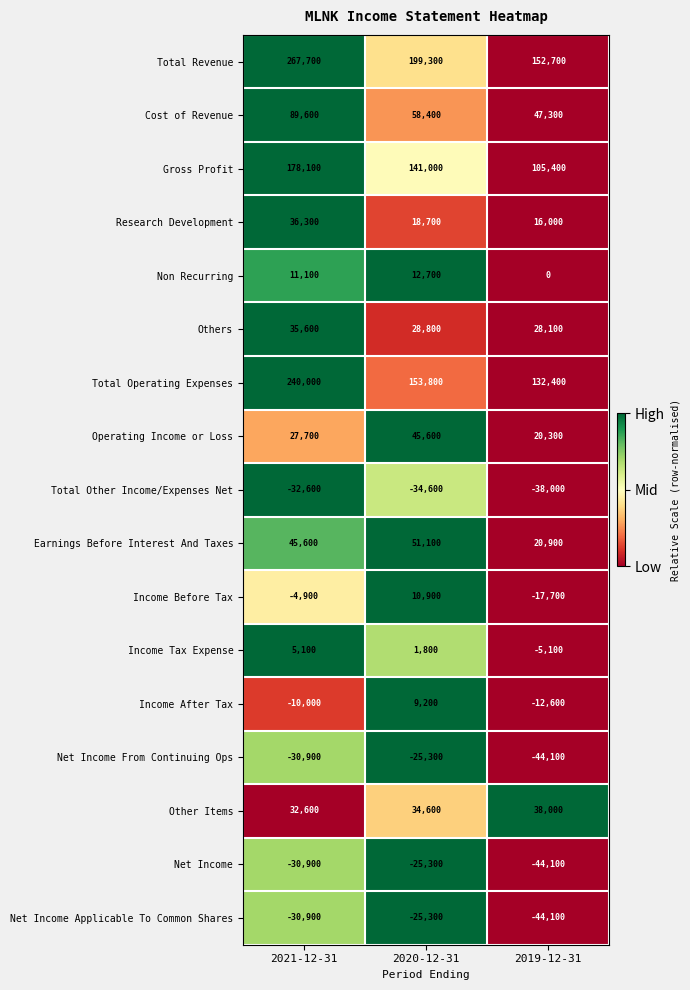

How many data points in Net Income Applicable To Common Shares are less than -30900?

1